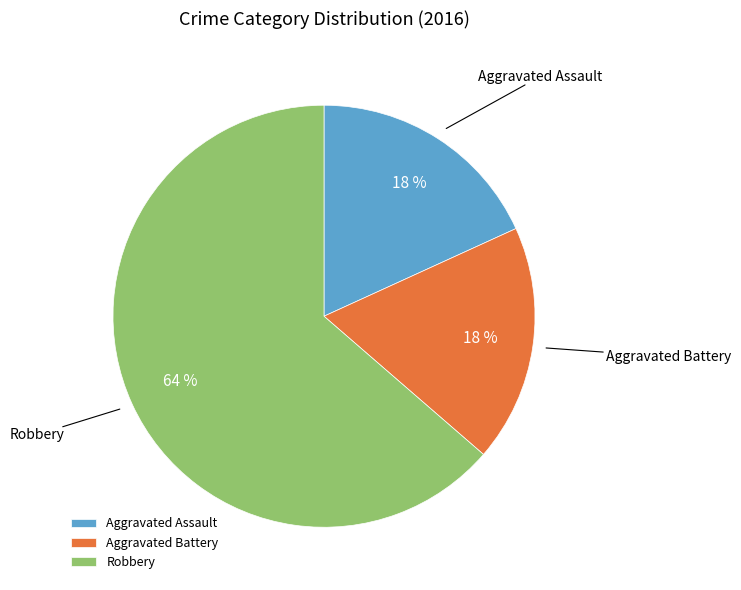

Is there any slice that represents more than half of the pie?

Yes